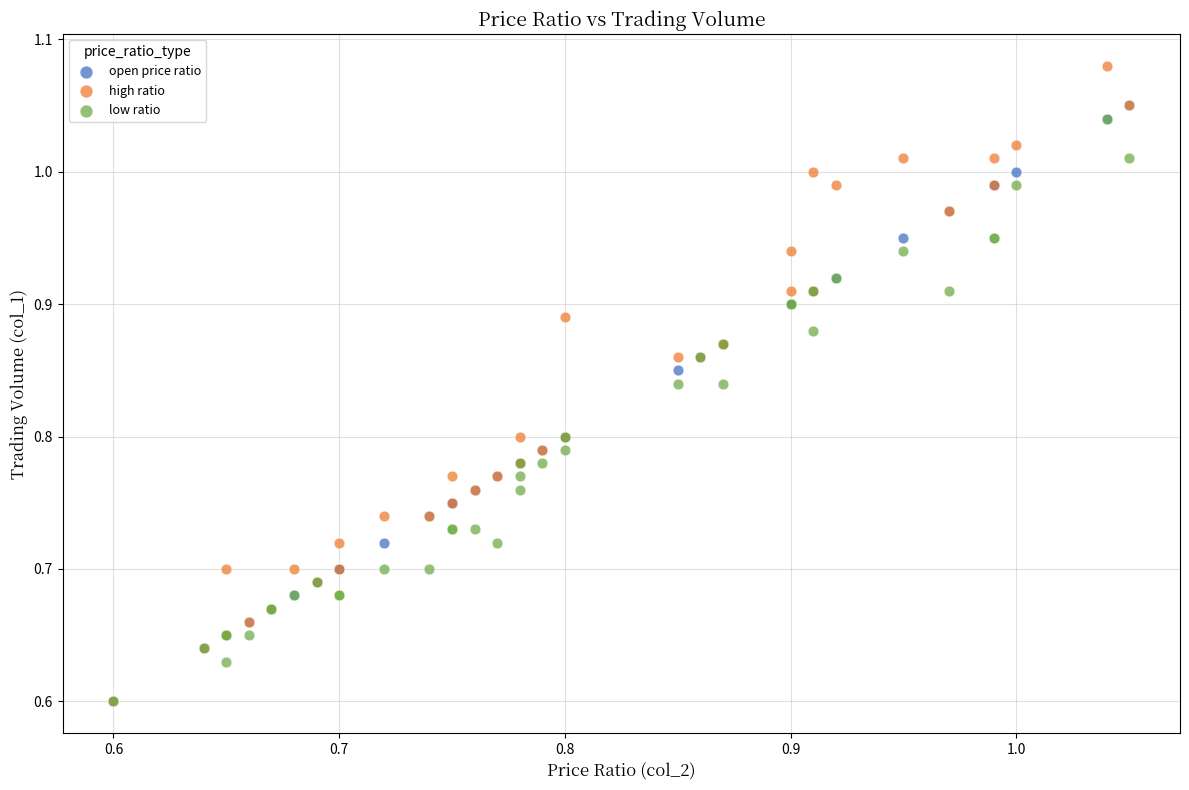

Which series contains the highest Y value?

high ratio